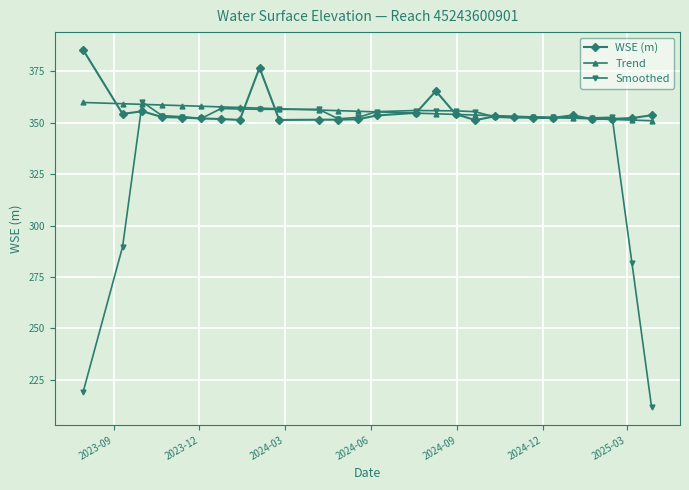

True or false: Smoothed has more than 1 points higher than both neighbors.

True